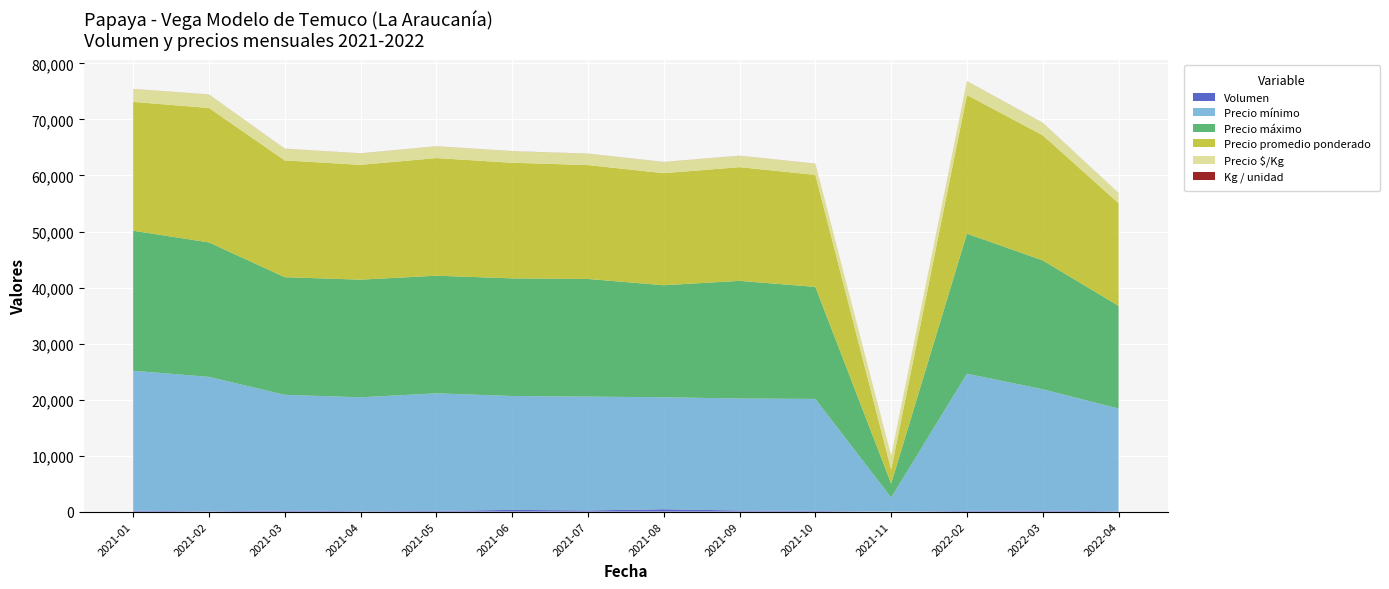

Reading right to left, what are all the values shown in this chart?

Volumen: 2022-04=60	2022-03=175	2022-02=115	2021-11=5	2021-10=110	2021-09=190	2021-08=410	2021-07=195	2021-06=300	2021-05=110	2021-04=70	2021-03=175	2021-02=55	2021-01=140
Precio mínimo: 2022-04=18333	2022-03=21667	2022-02=24500	2021-11=2500	2021-10=20000	2021-09=20000	2021-08=20000	2021-07=20333	2021-06=20333	2021-05=21000	2021-04=20333	2021-03=20667	2021-02=24000	2021-01=25000
Precio máximo: 2022-04=18333	2022-03=23000	2022-02=25000	2021-11=2500	2021-10=20000	2021-09=21000	2021-08=20000	2021-07=21000	2021-06=21000	2021-05=21000	2021-04=21000	2021-03=21000	2021-02=24000	2021-01=25000
Precio promedio ponderado: 2022-04=18333	2022-03=22333	2022-02=24750	2021-11=2500	2021-10=20000	2021-09=20300	2021-08=20000	2021-07=20333	2021-06=20640	2021-05=21000	2021-04=20500	2021-03=20850	2021-02=24000	2021-01=23000
Precio $/Kg: 2022-04=1833	2022-03=2233	2022-02=2475	2021-11=2500	2021-10=2000	2021-09=2030	2021-08=2000	2021-07=2033	2021-06=2064	2021-05=2100	2021-04=2050	2021-03=2085	2021-02=2400	2021-01=2300
Kg / unidad: 2022-04=5	2022-03=10	2022-02=10	2021-11=1	2021-10=10	2021-09=10	2021-08=10	2021-07=10	2021-06=10	2021-05=10	2021-04=10	2021-03=10	2021-02=10	2021-01=10